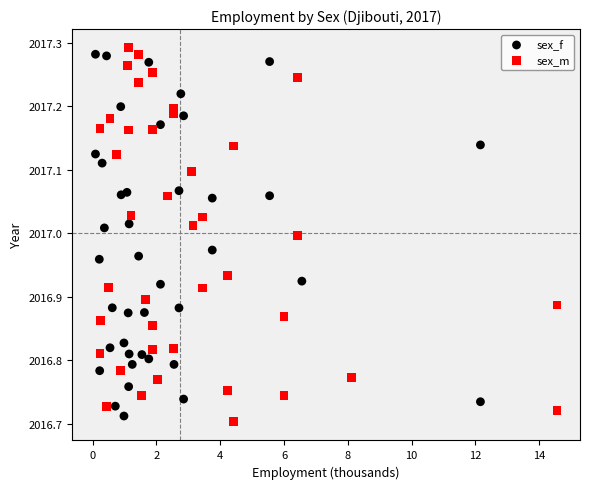

What are all the series names shown in the legend?

sex_f, sex_m